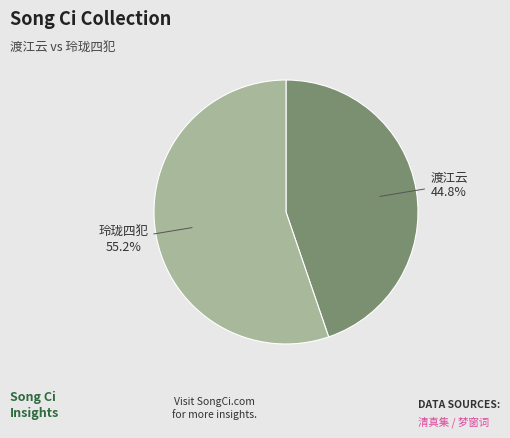

To the nearest percent, what is the difference between the largest and smallest slice percentages?

10%